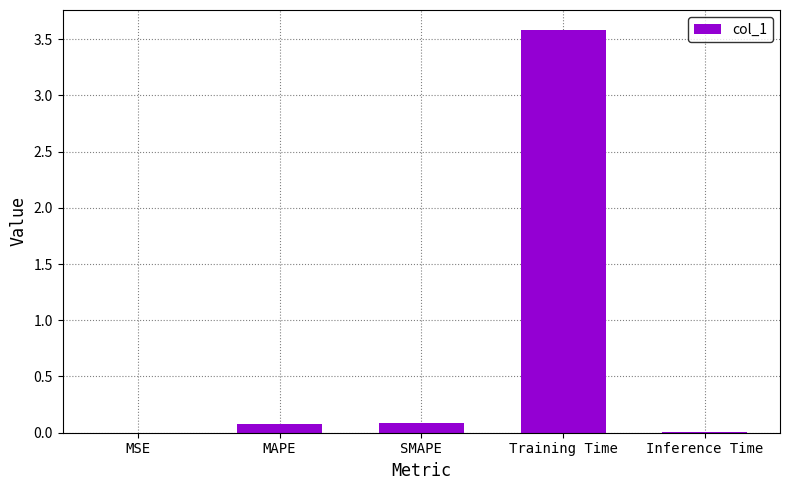

What is the sum of all values?

3.8